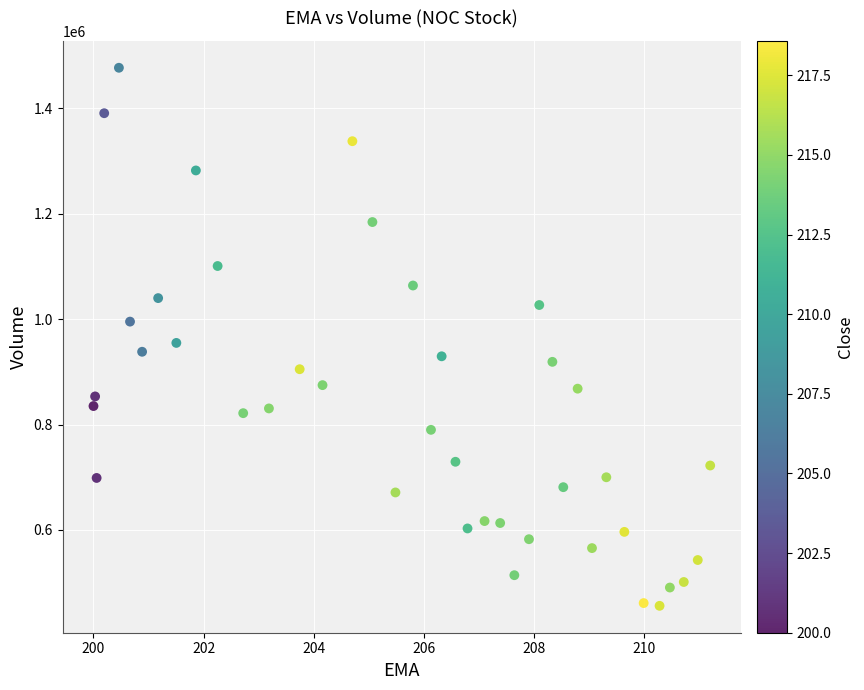

What is the range of Y values (max minus min)?

1020800